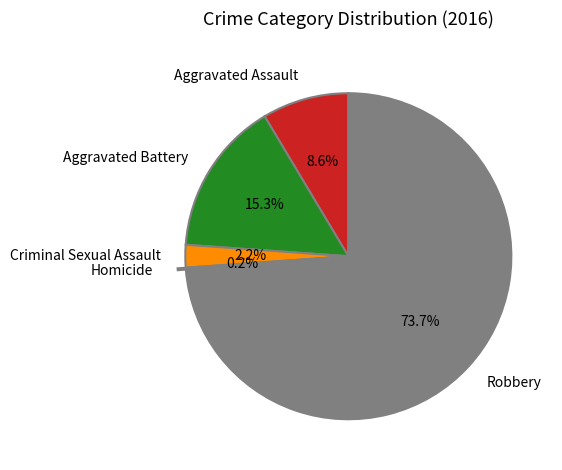

Which has a higher value, Aggravated Battery or Robbery?

Robbery